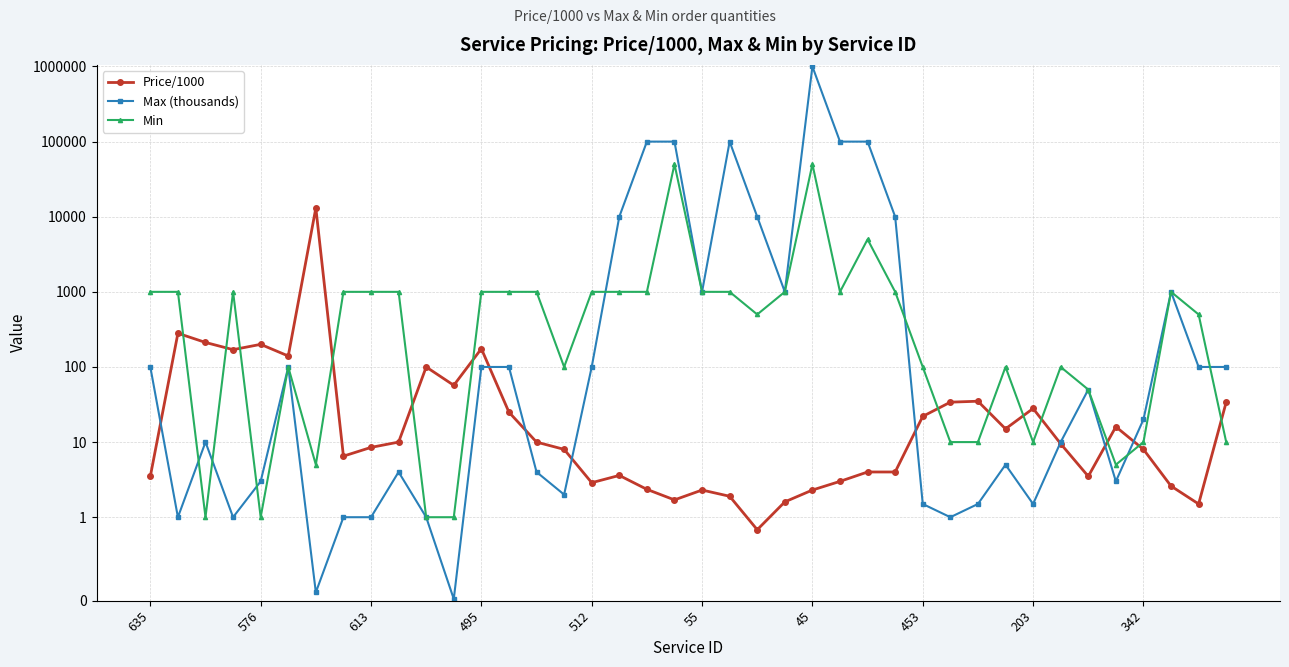

What is the value of the Max (thousands) point at the 19th from the left?

100000.0